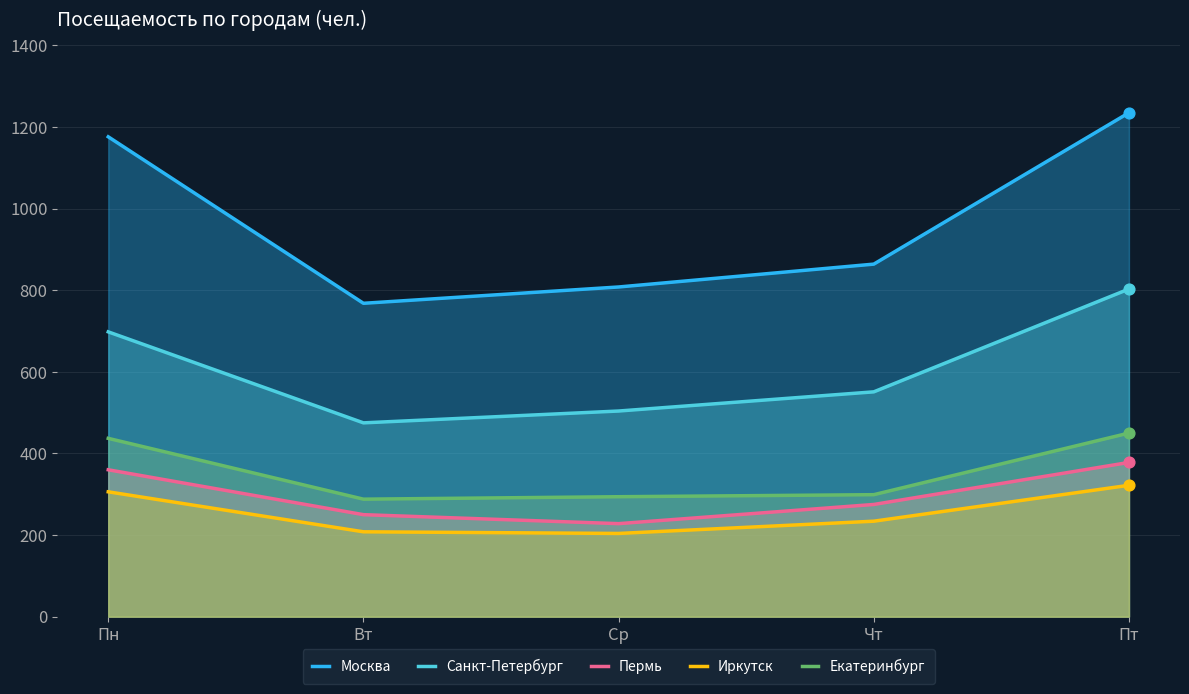

Is the value of Екатеринбург at Чт greater than the value of Санкт-Петербург at Пт?

No